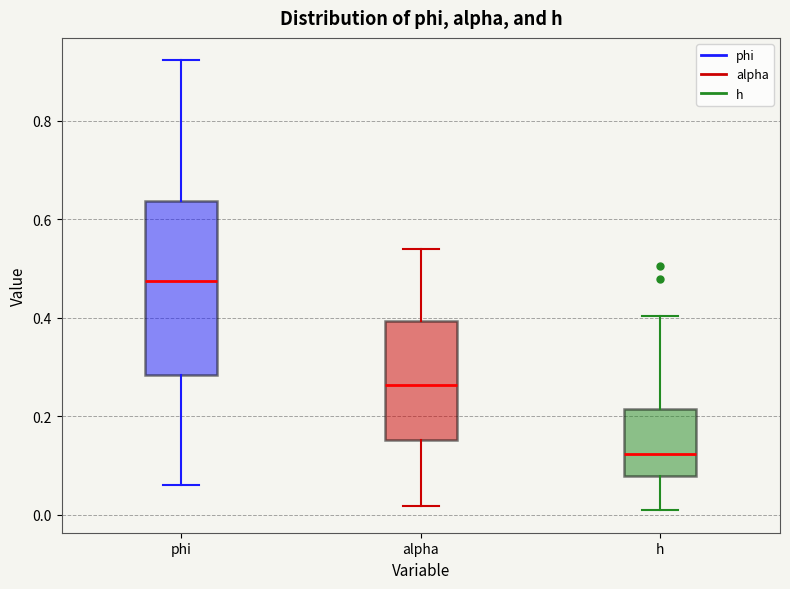

Reading left to right, read every box against the y-axis: the position of its median line, the range the box covers, and the ends of its whiskers. The values are not printed on the chart, so give them approximately, as read against the axis.

phi: median 0.48, box 0.28 to 0.64, whiskers 0.06 to 0.92
alpha: median 0.26, box 0.16 to 0.40, whiskers 0.02 to 0.54
h: median 0.12, box 0.08 to 0.22, whiskers 0.00 to 0.40